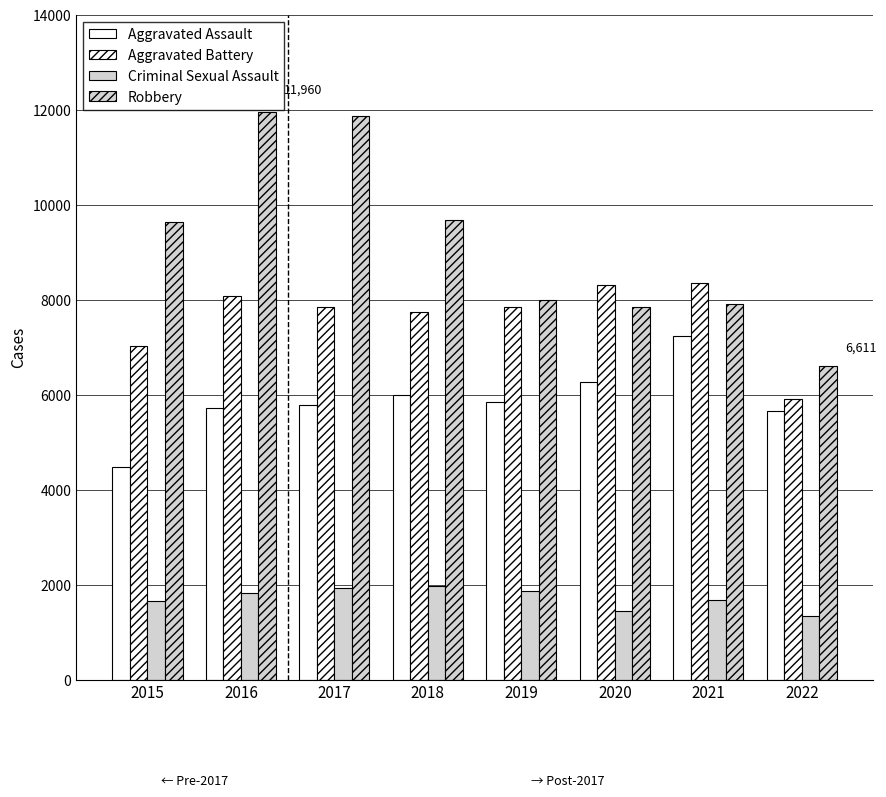

How many values in the Robbery series are below 9638?

4